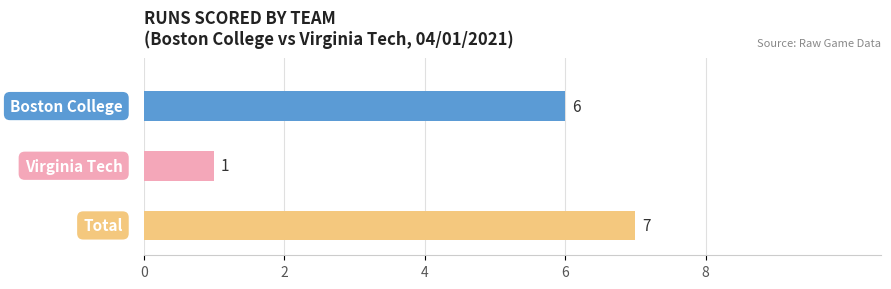

Which series has the widest spread of values?

Boston College